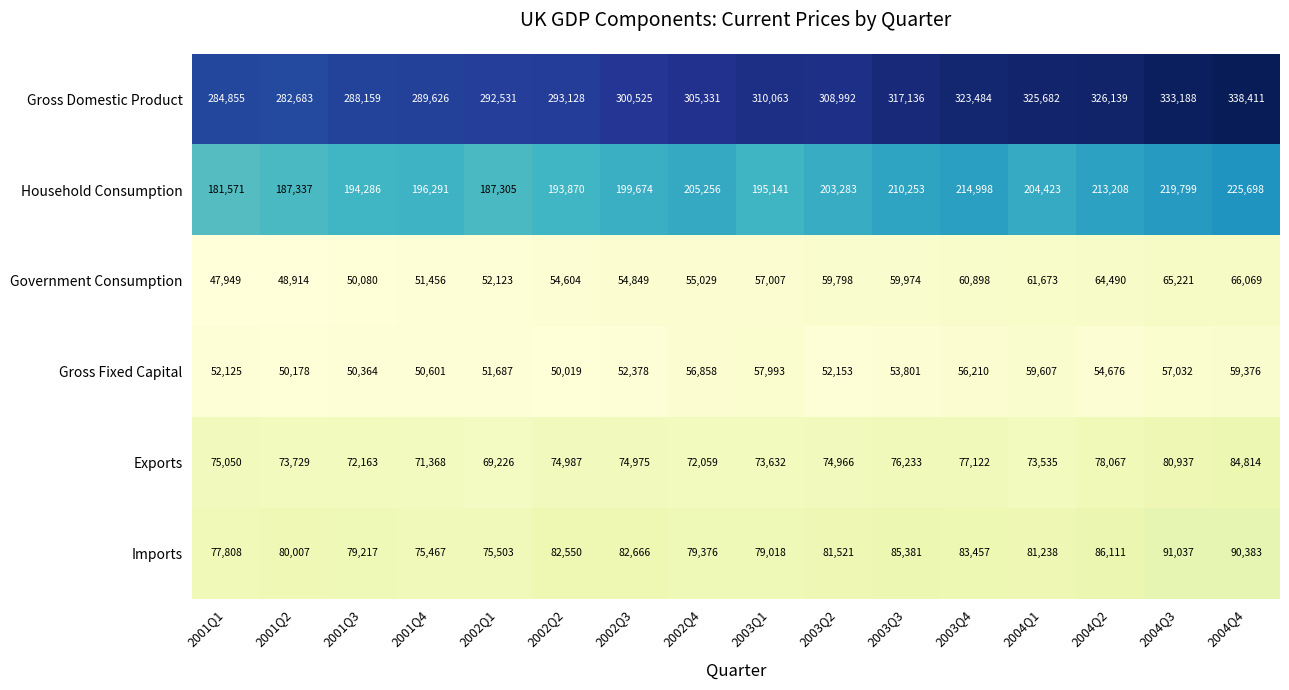

What is the smallest value displayed?

47949